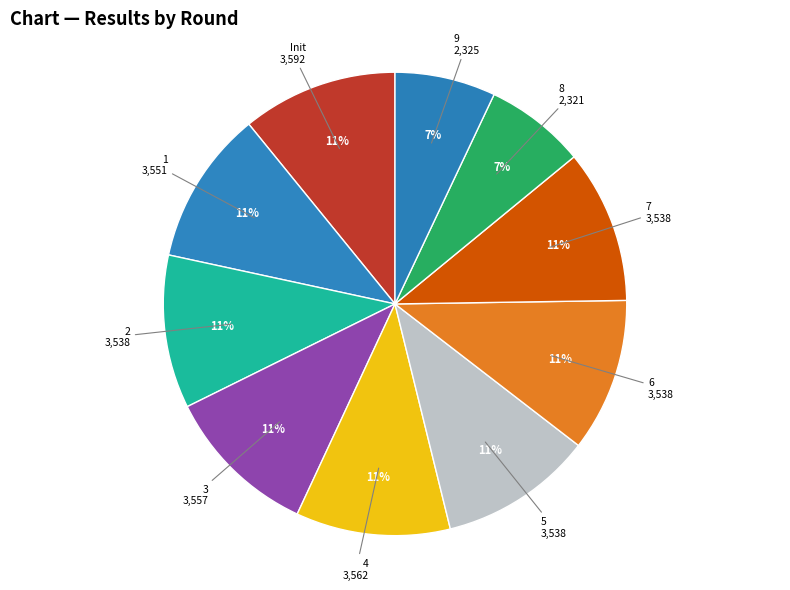

To the nearest percent, what portion does 3 represent?

11%